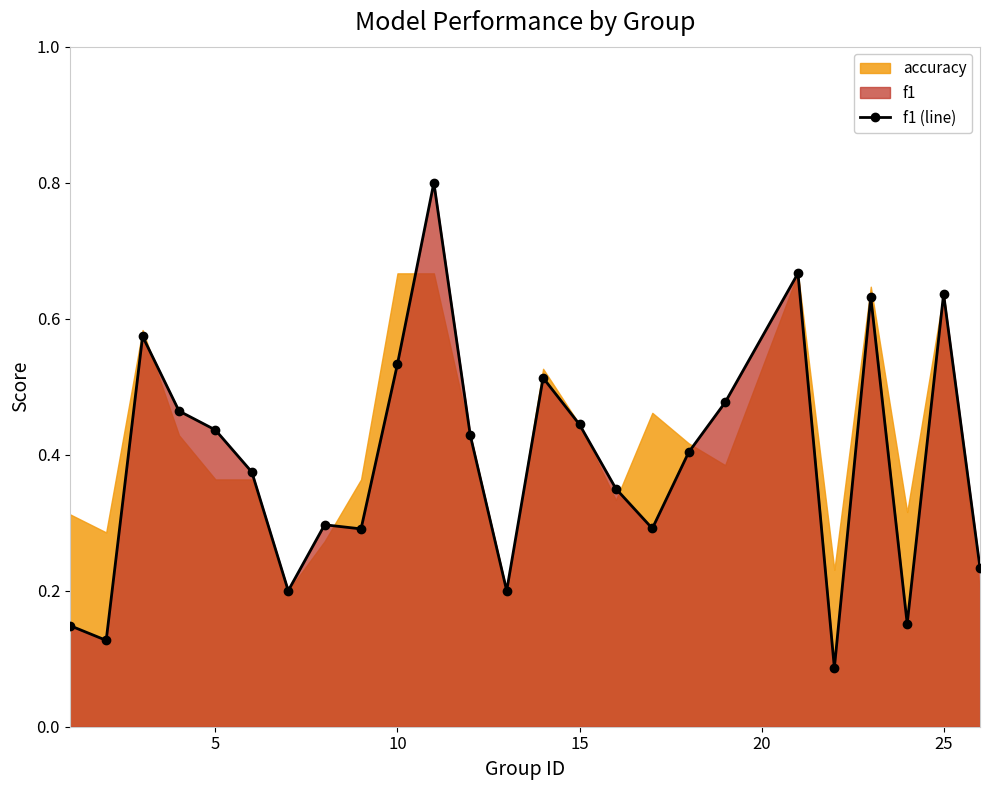

Does the chart display data point markers on the line(s)?

Yes